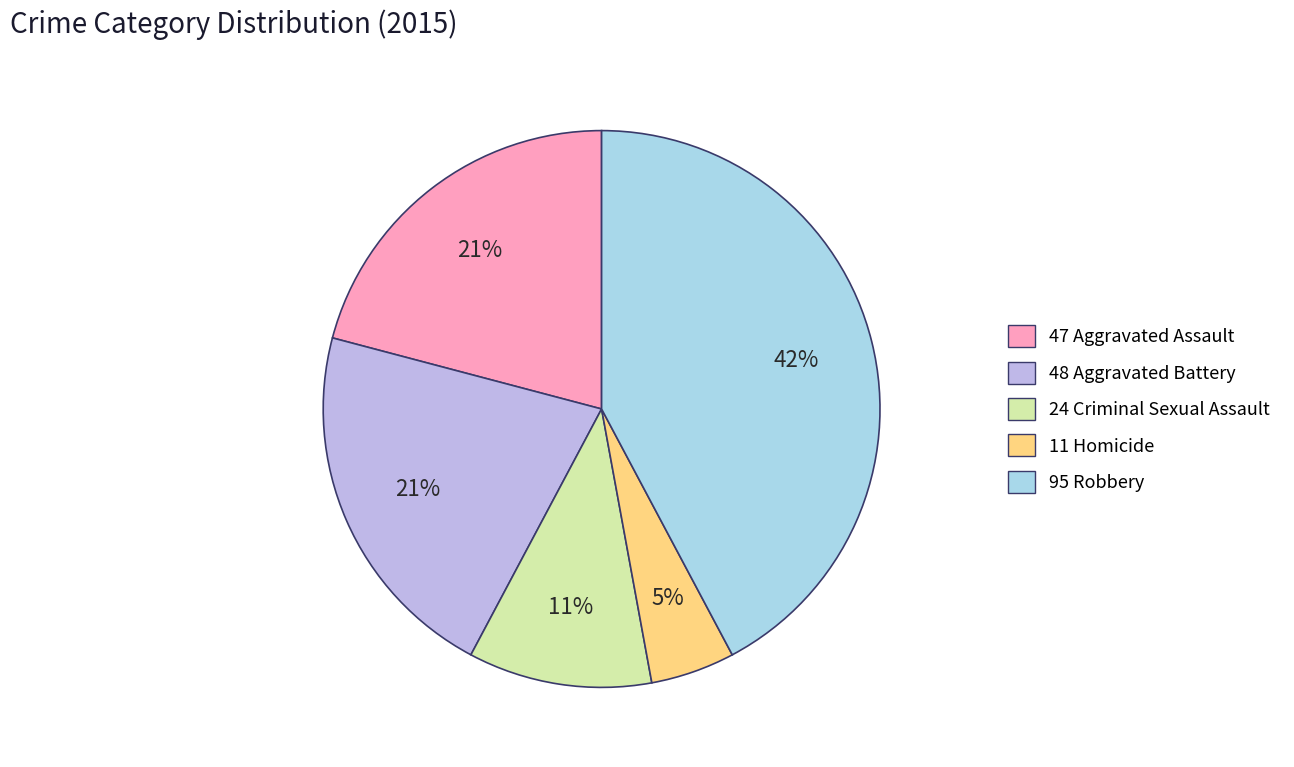

What is the largest slice in the pie chart?

Robbery